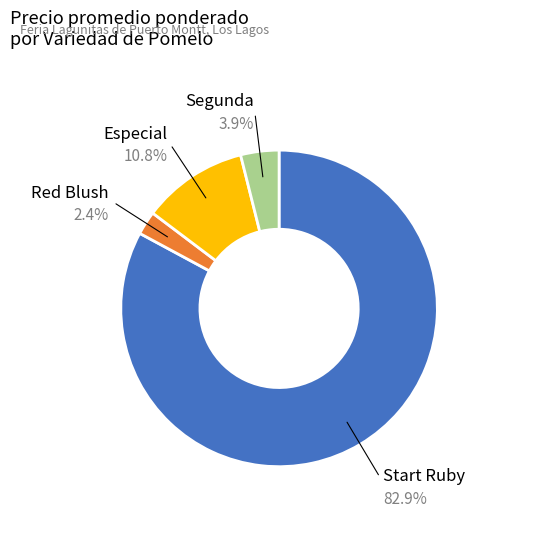

Does any single category account for the majority?

Yes